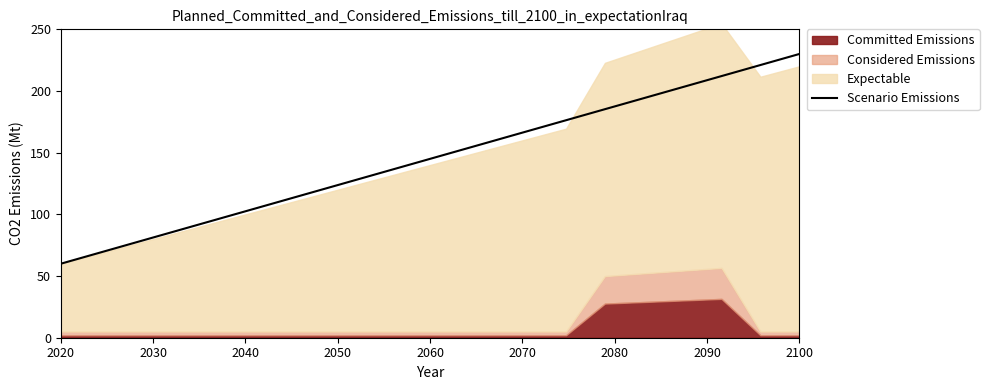

Does the chart have visible grid lines?

No